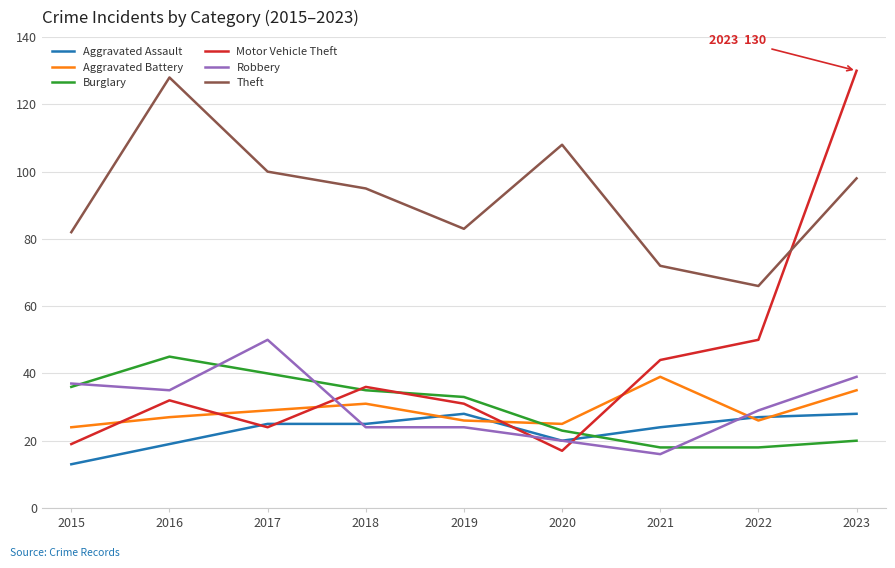

True or false: Burglary has a value of 59 at 2017.

False